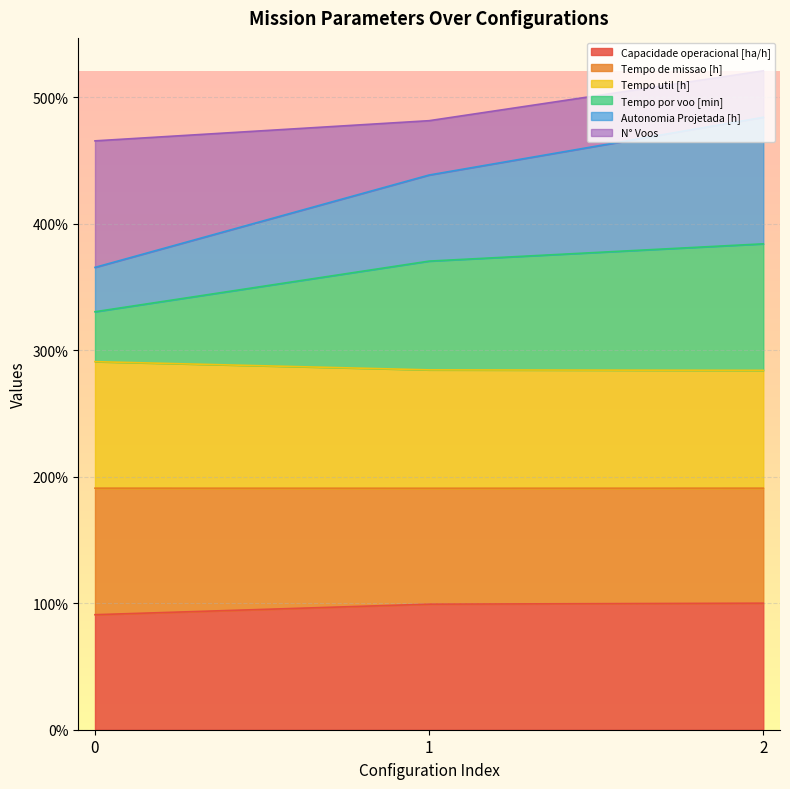

Which series has the widest spread of values?

Tempo por voo [min]